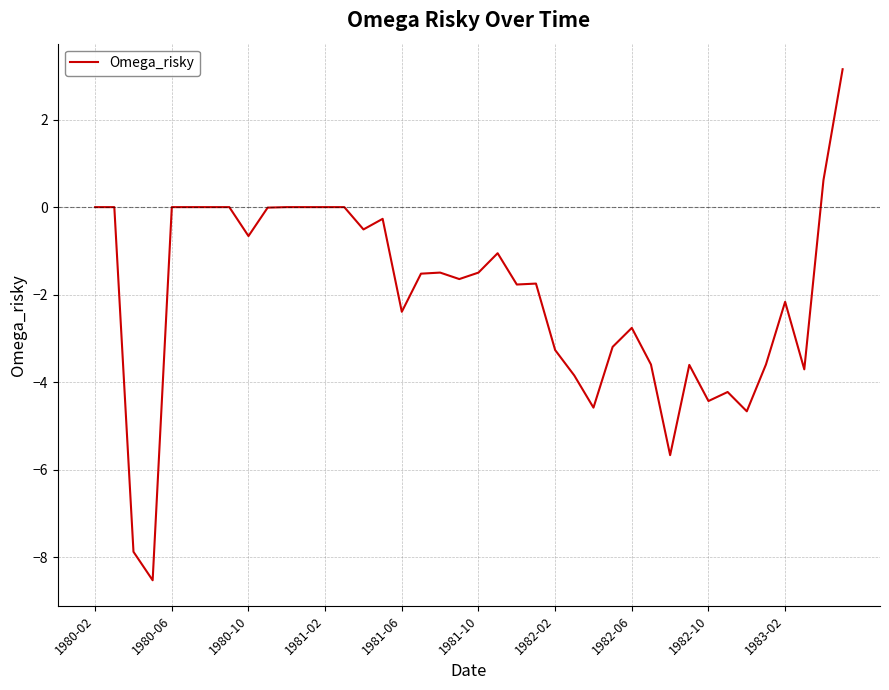

What is the minimum value shown in the chart?

-8.5